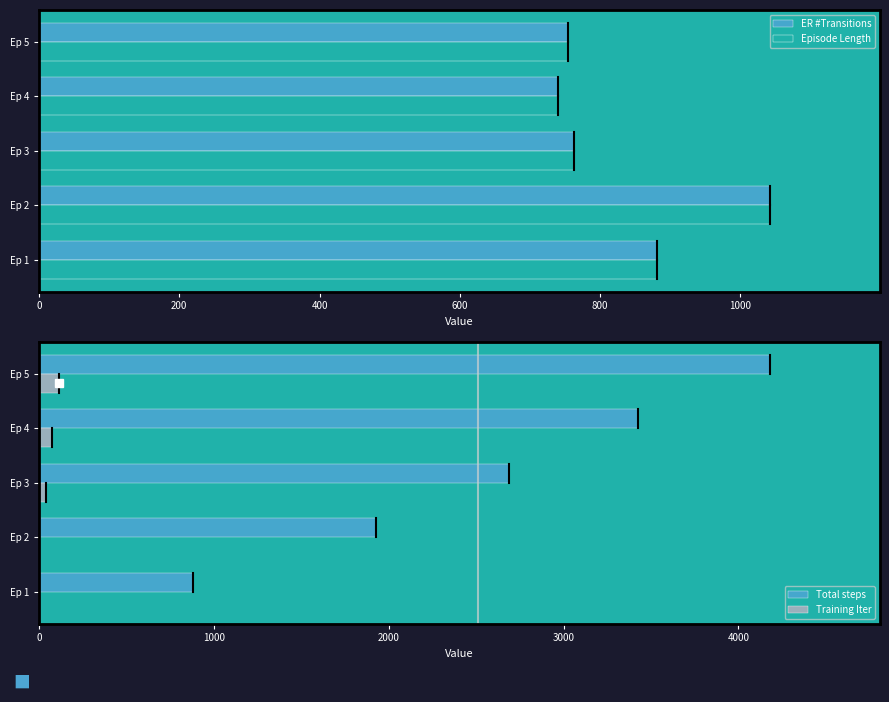

Which series has the widest spread of values?

Total steps